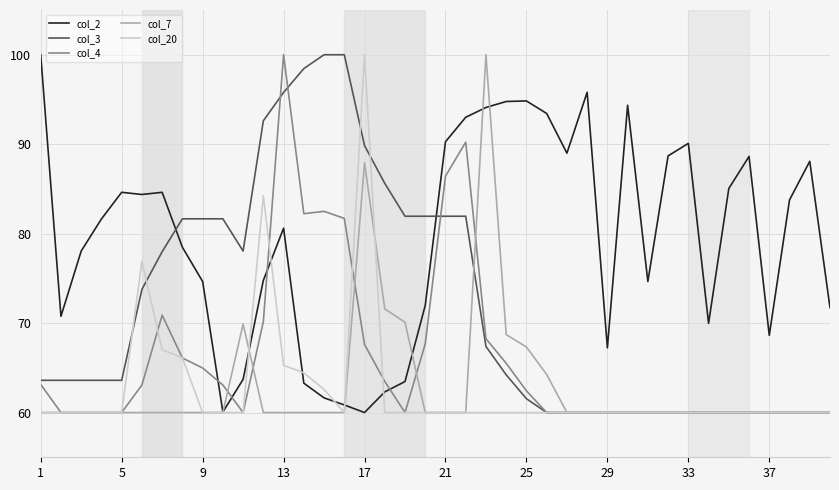

What is the highest value of the col_20 series?

100.0